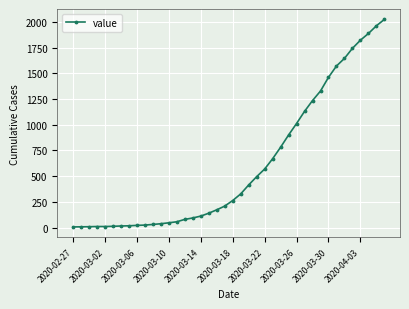

What is the maximum value shown in the chart?

2024